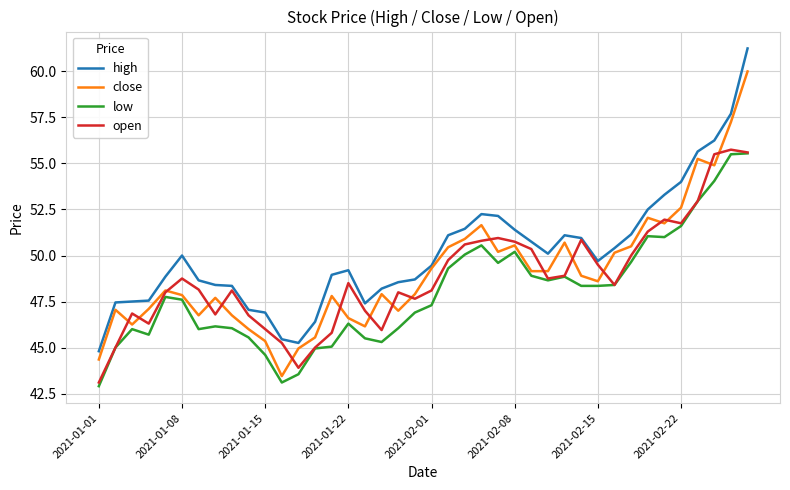

What is the smallest value displayed?

42.9